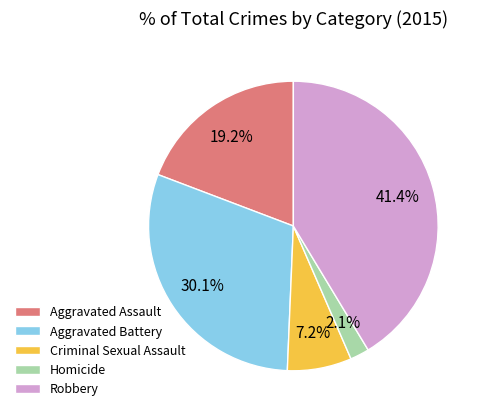

Which category has the biggest portion of the pie?

Robbery